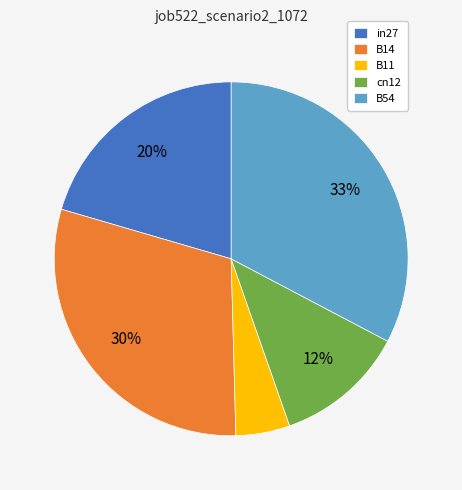

Which slice is the smallest?

B11